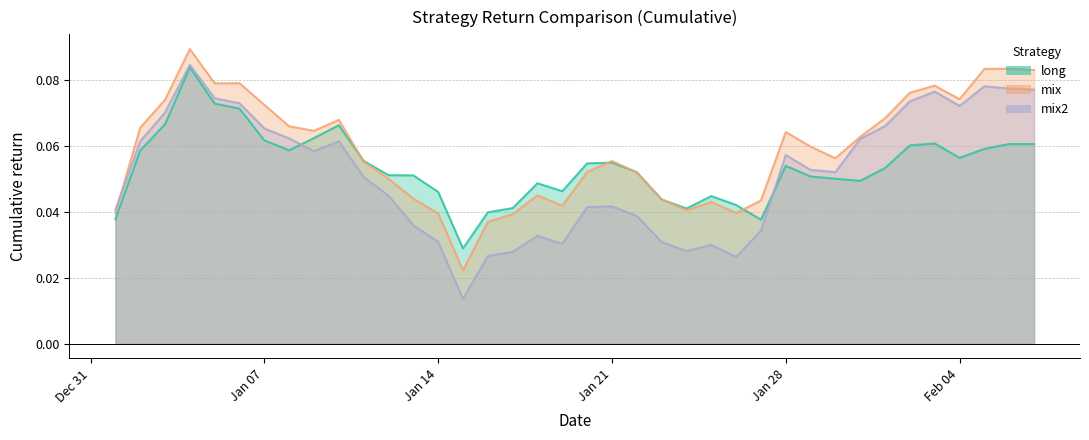

Which series has the largest total across all categories?

mix